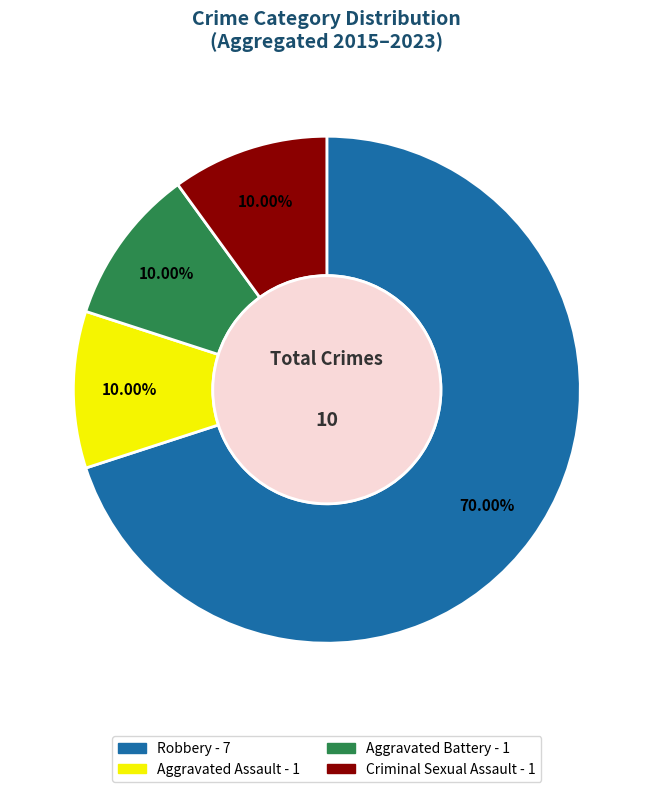

The Criminal Sexual Assault slice represents 10% of the pie. True or false?

True